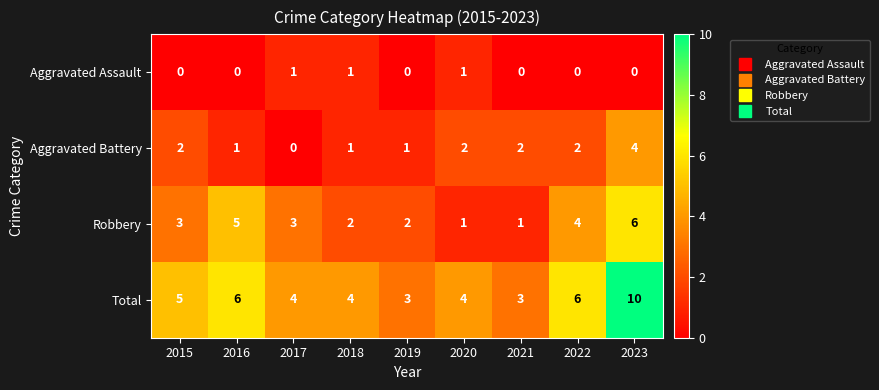

Count the Aggravated Battery values in the range 1 to 2.

7